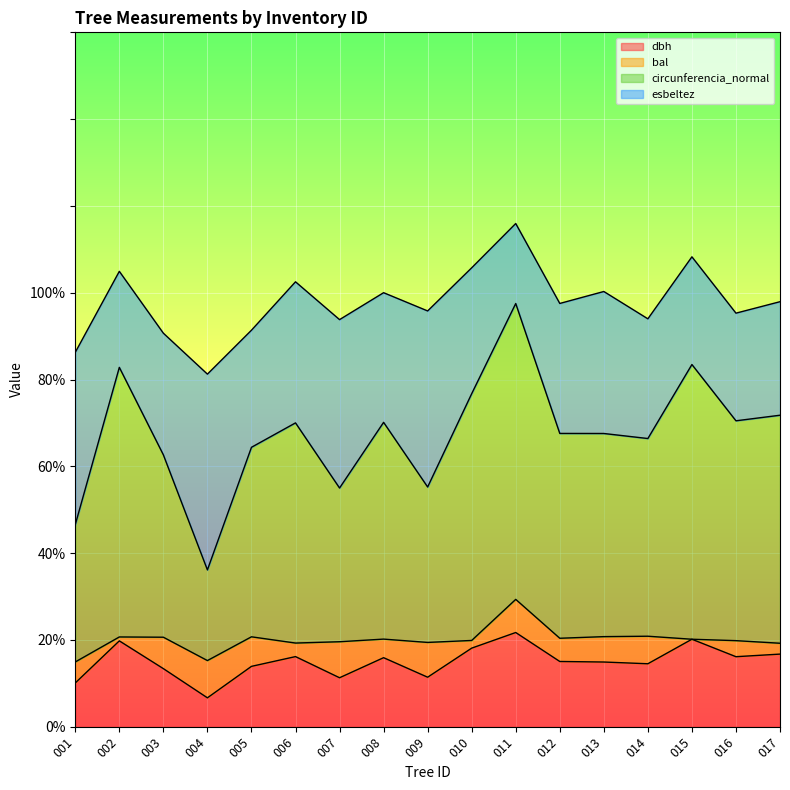

What is the highest value of the dbh series?

21.7